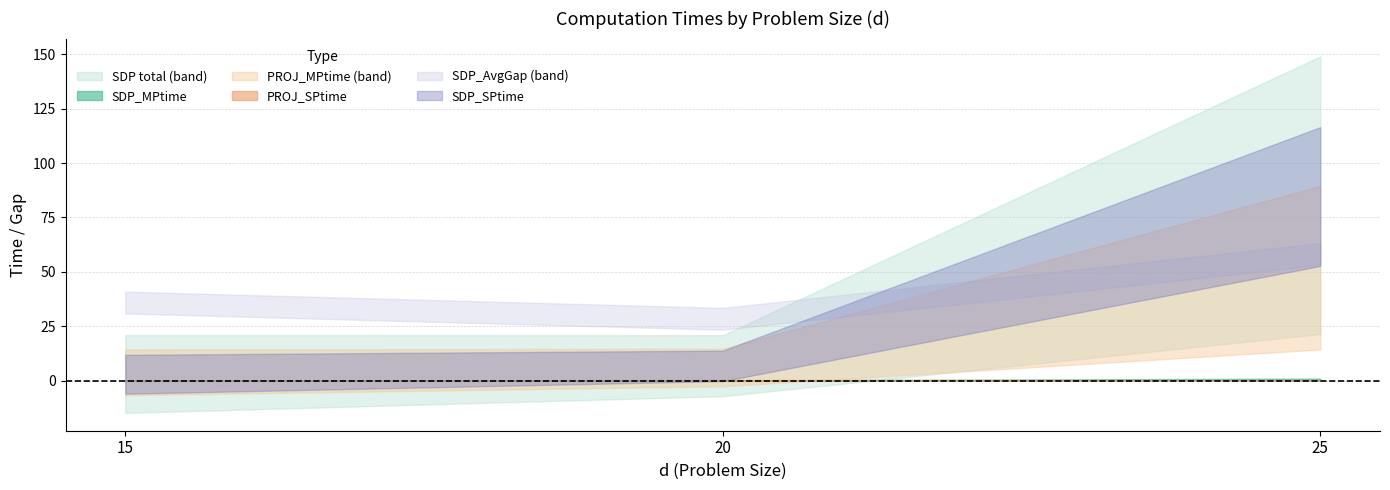

Which has a higher value, 15 or 25?

25